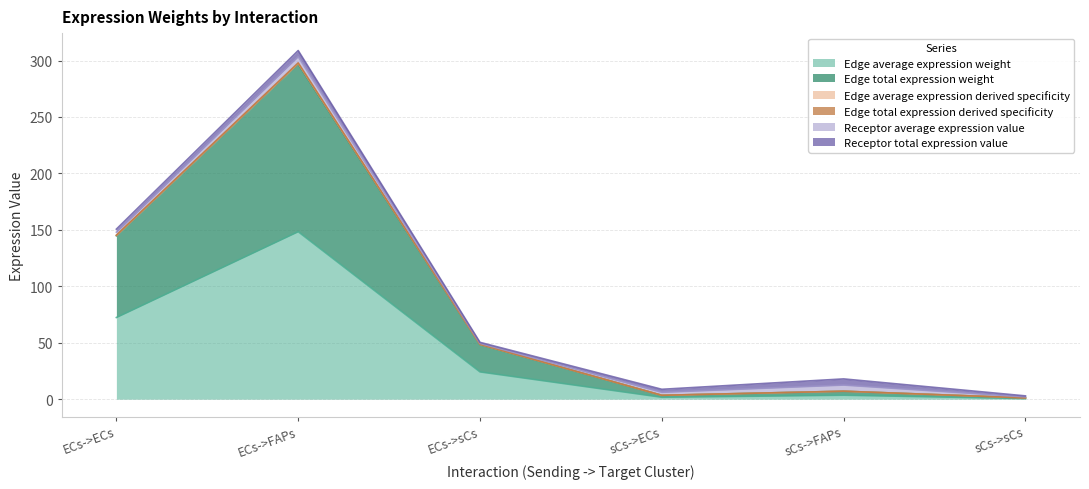

What is the label of the 4th point from the right?

ECs->sCs